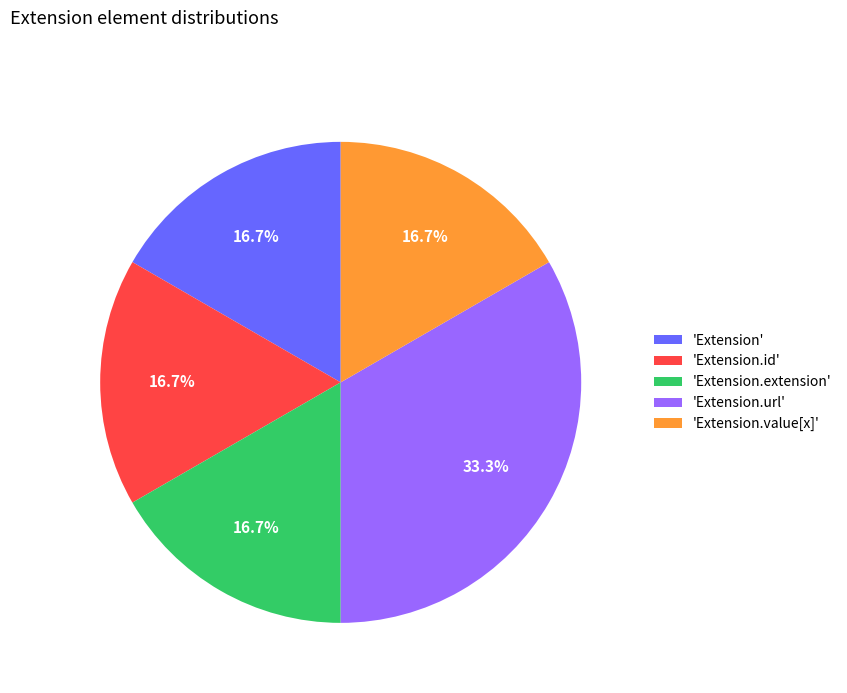

To the nearest percent, what is the average slice percentage?

20%